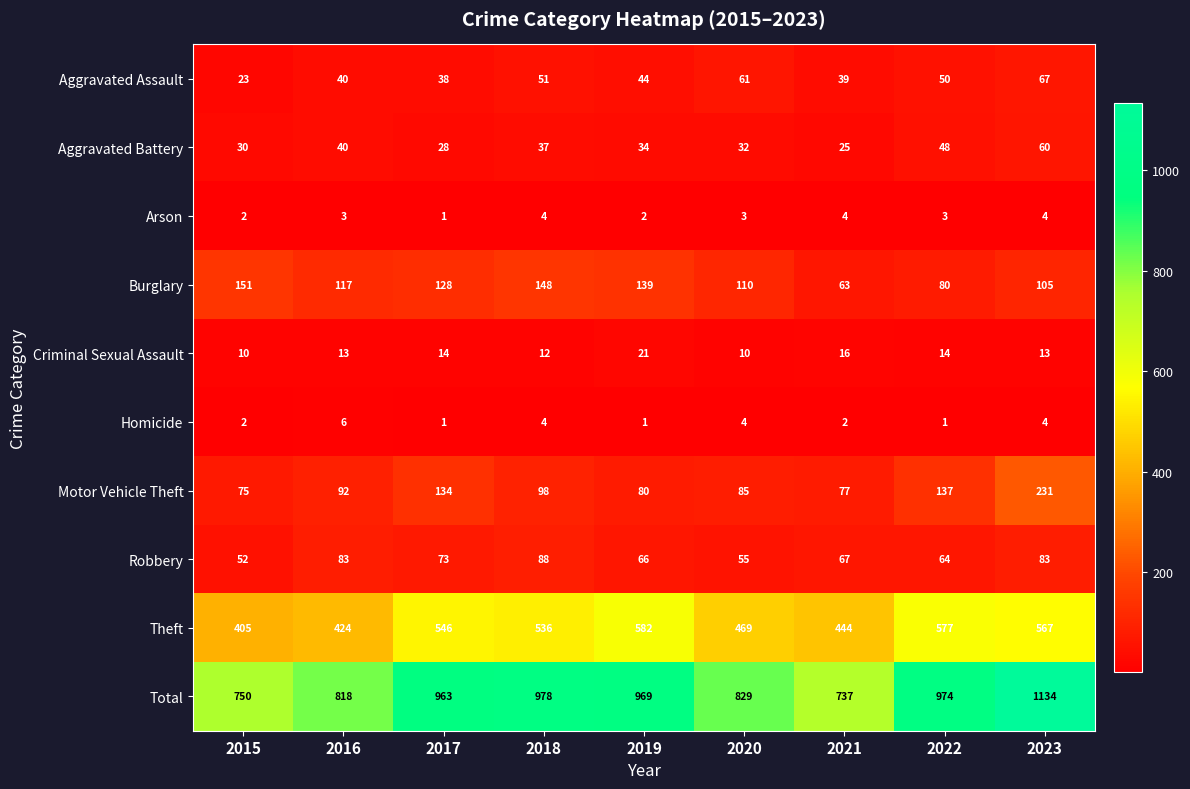

Which series has the widest spread of values?

Total